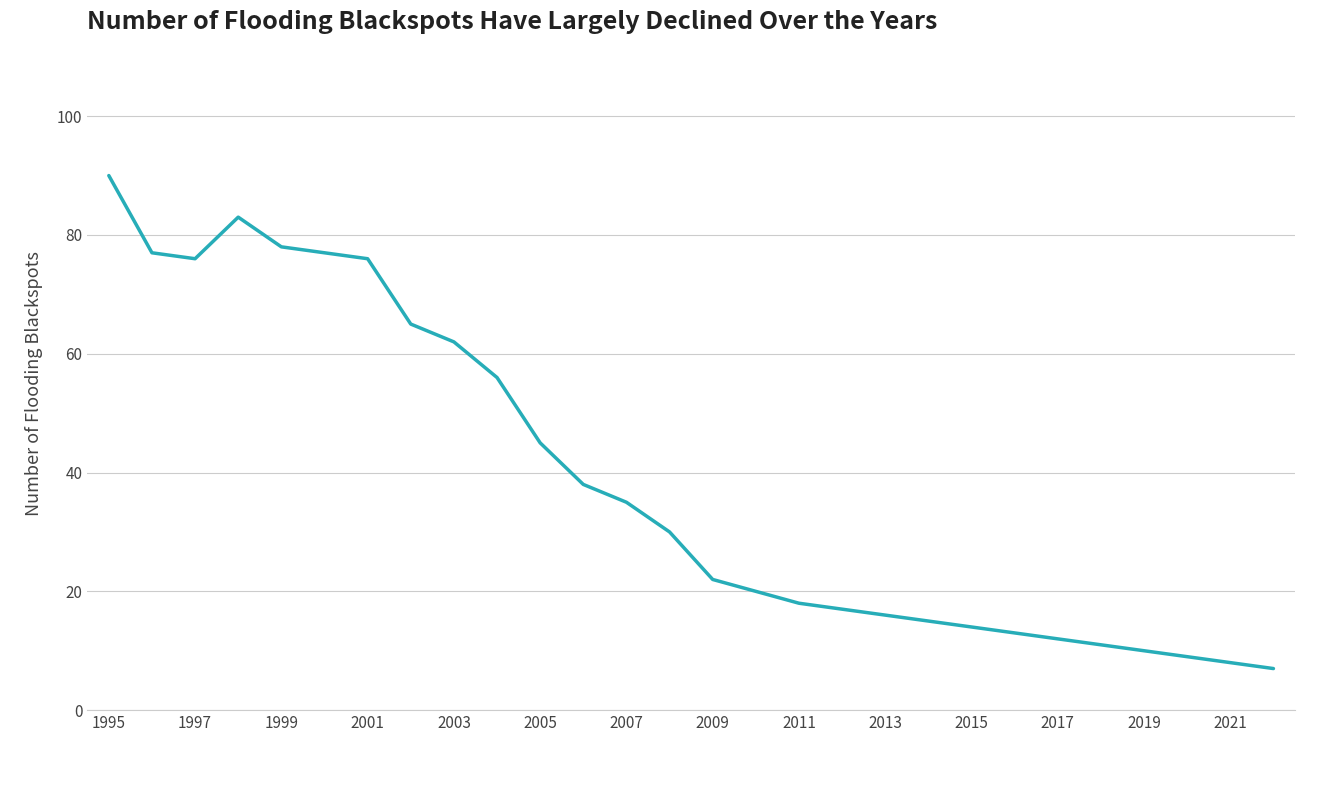

What is the minimum value shown in the chart?

7